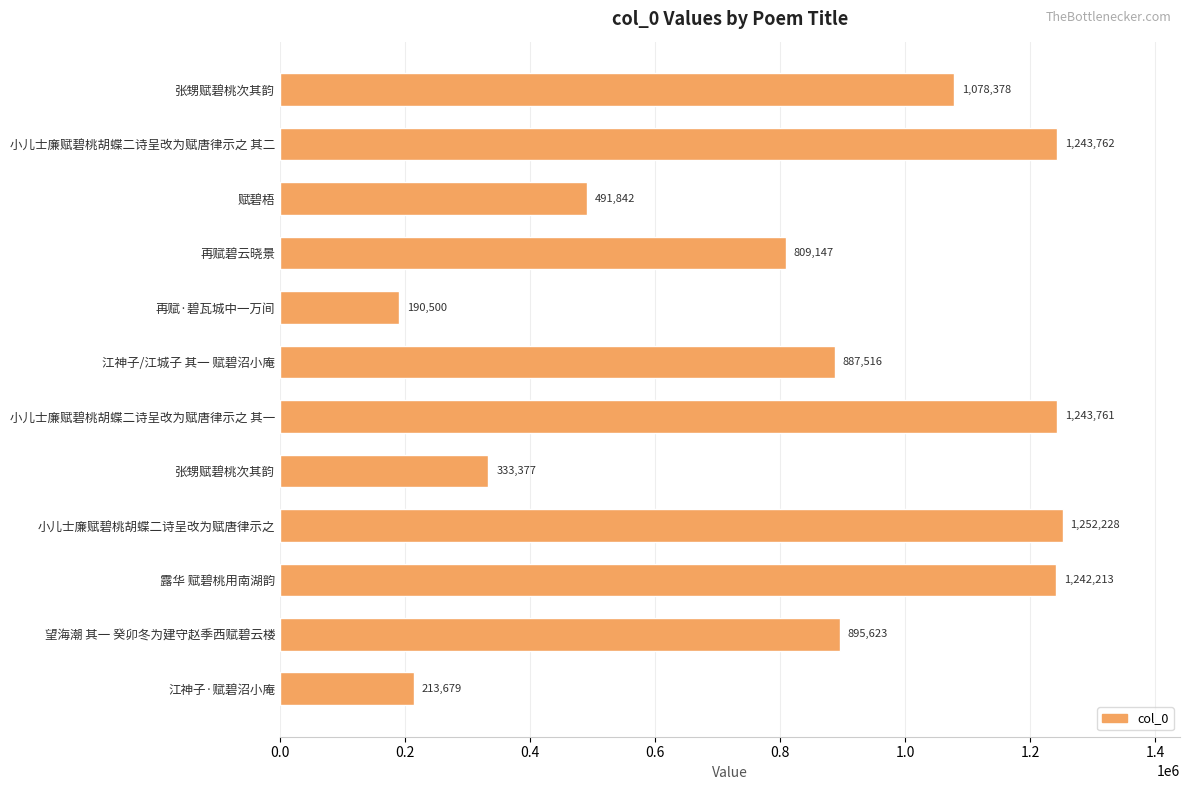

How many distinct data groups are displayed?

1